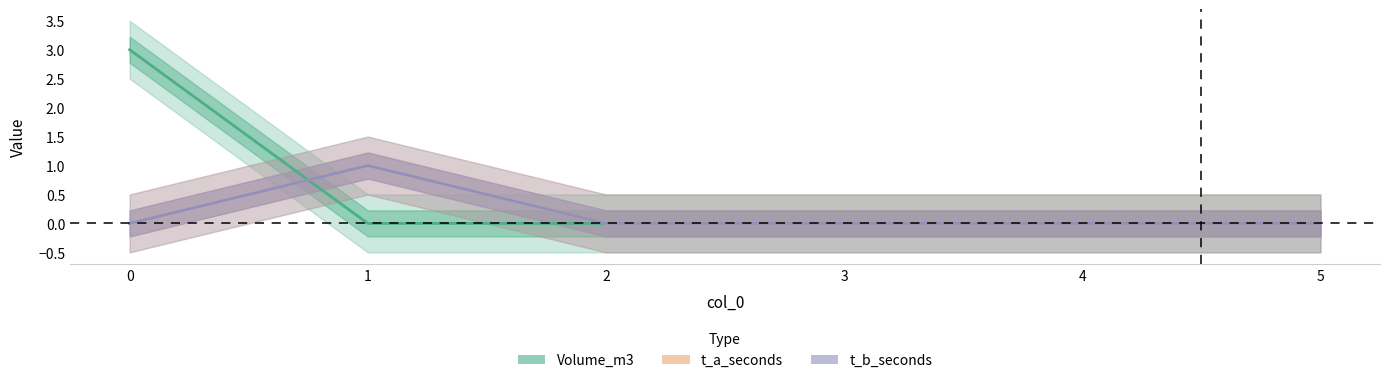

Between 1 and 3, which series saw the biggest shift?

t_a_seconds